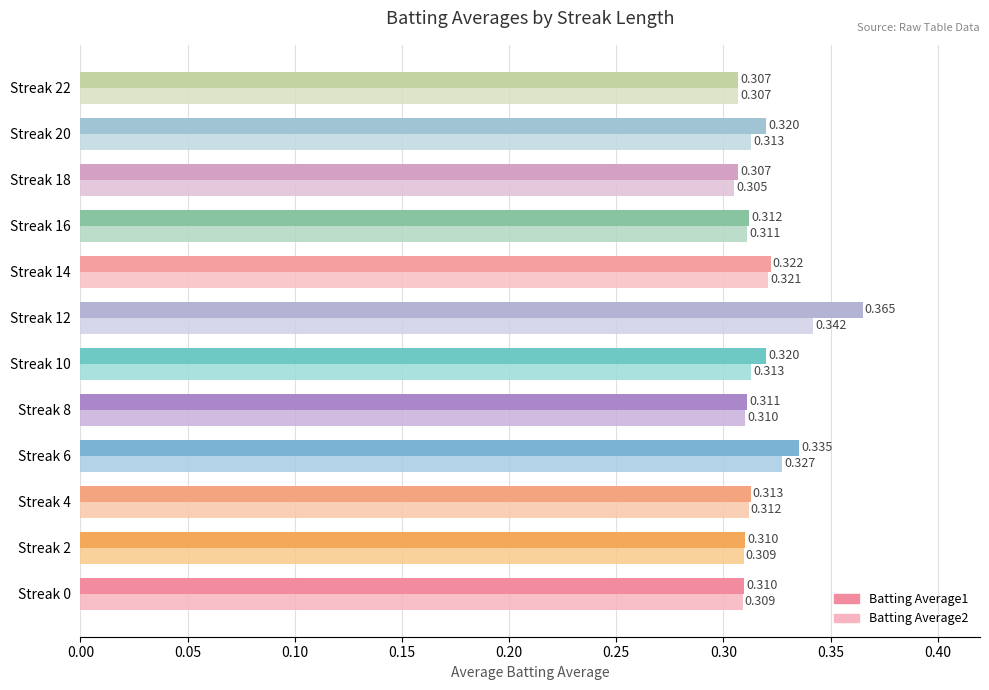

Is the value of Batting Average2 at Streak 2 greater than the value of Batting Average1 at Streak 12?

No